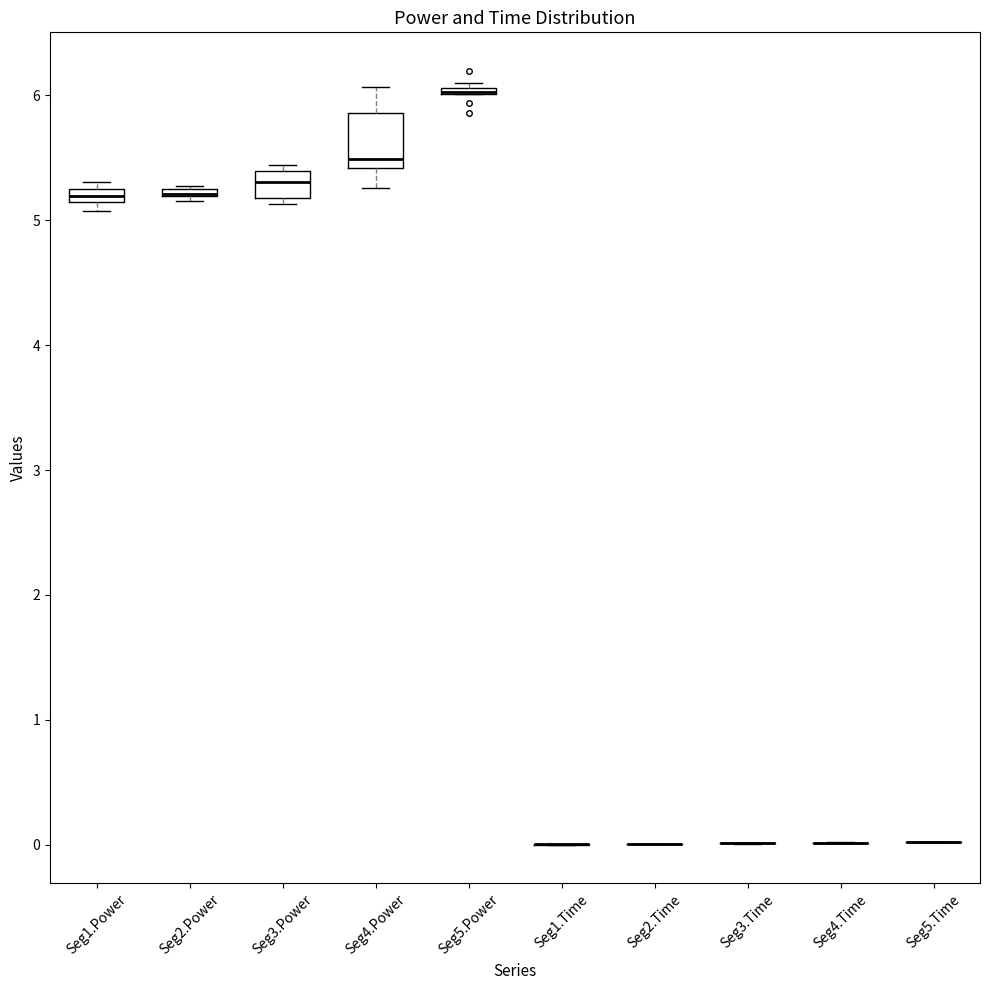

Comparing the boxes themselves (not the whiskers), which one is the tallest?

Seg4.Power